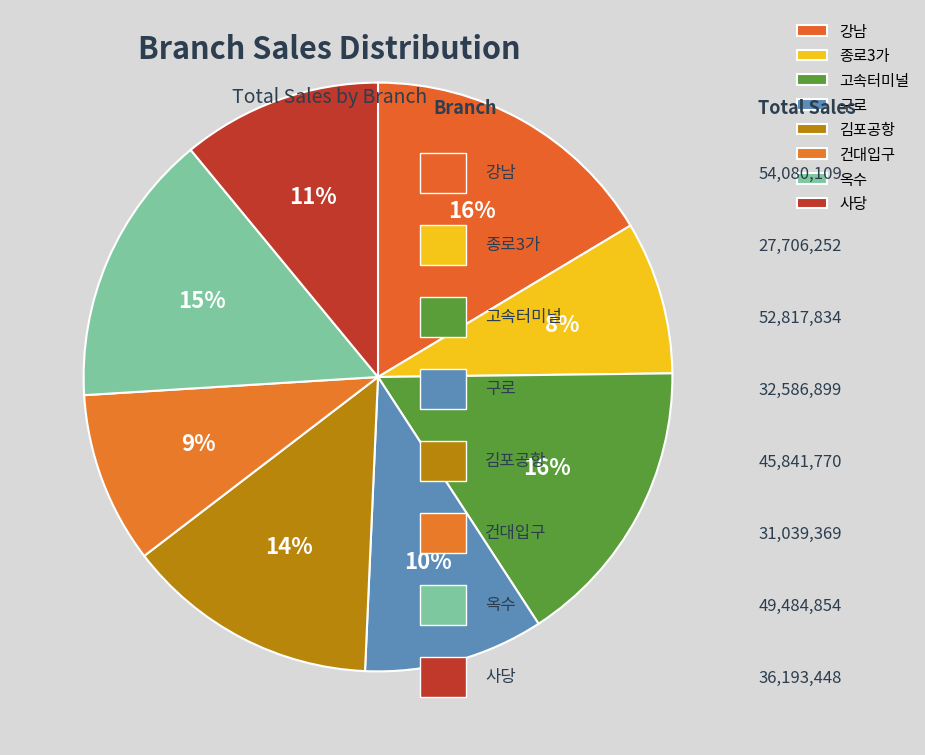

Is there a majority slice in this chart?

No